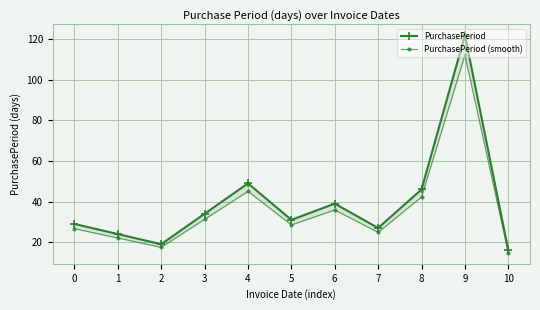

In PurchasePeriod, how many points are lower than both neighbors (excluding endpoints)?

3